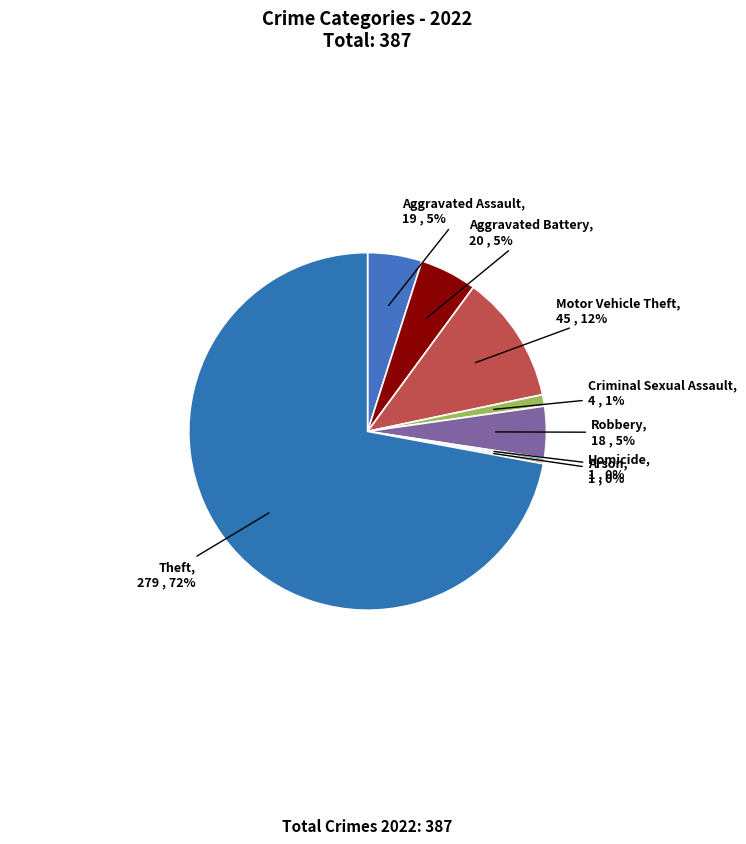

To the nearest percent, what percentage of the pie is Criminal Sexual Assault?

1%